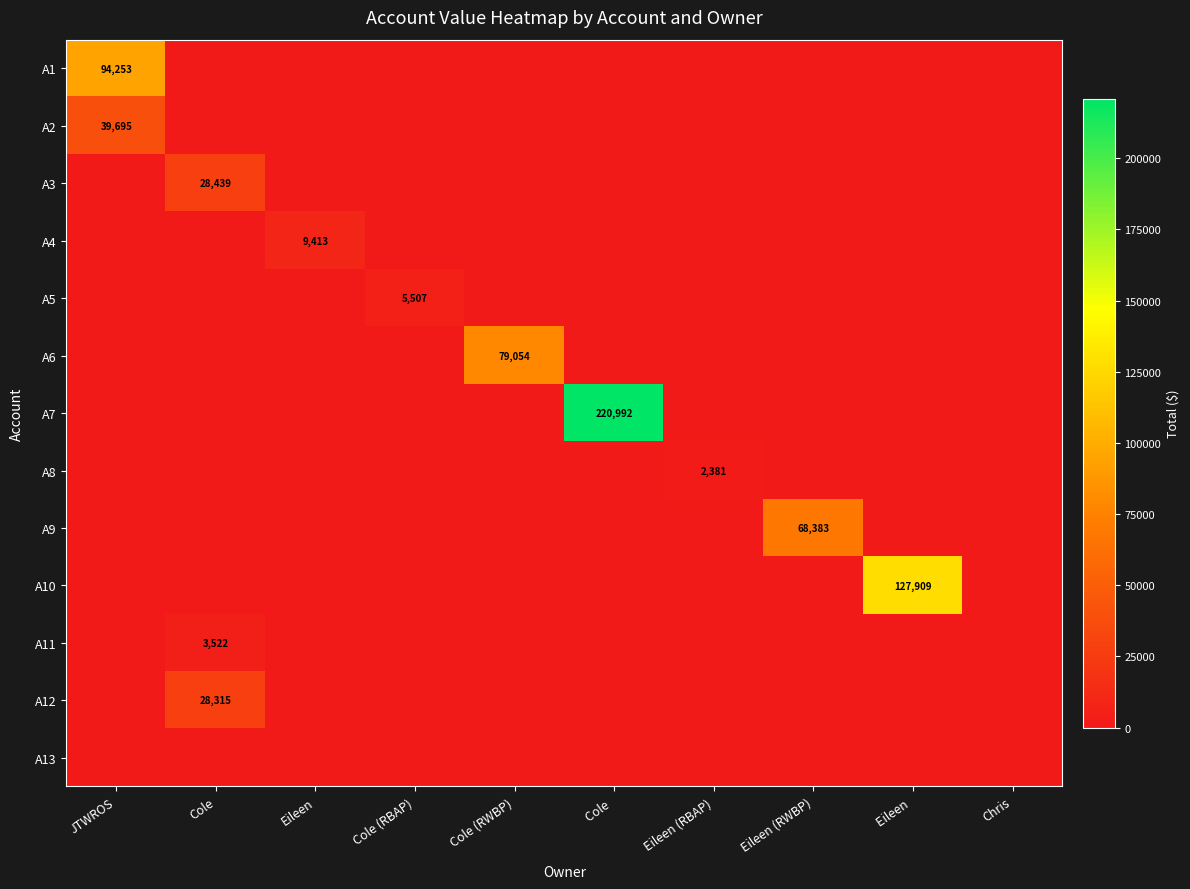

How many positive values does the A5 series have?

1